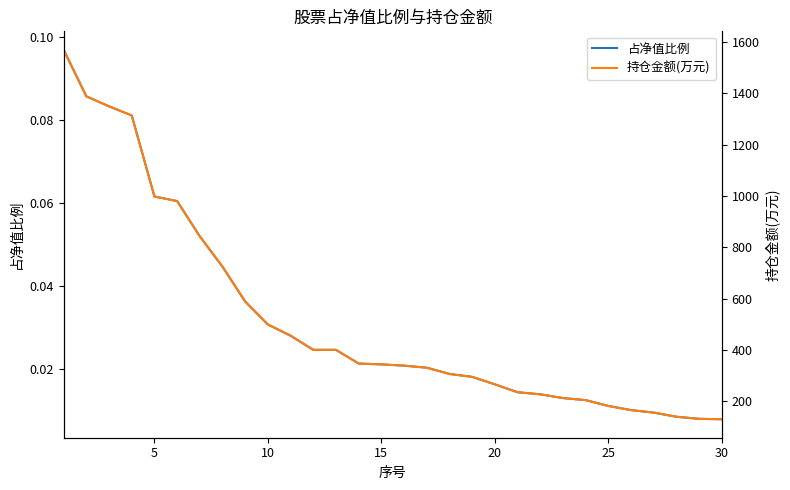

How many series are shown in this chart?

2